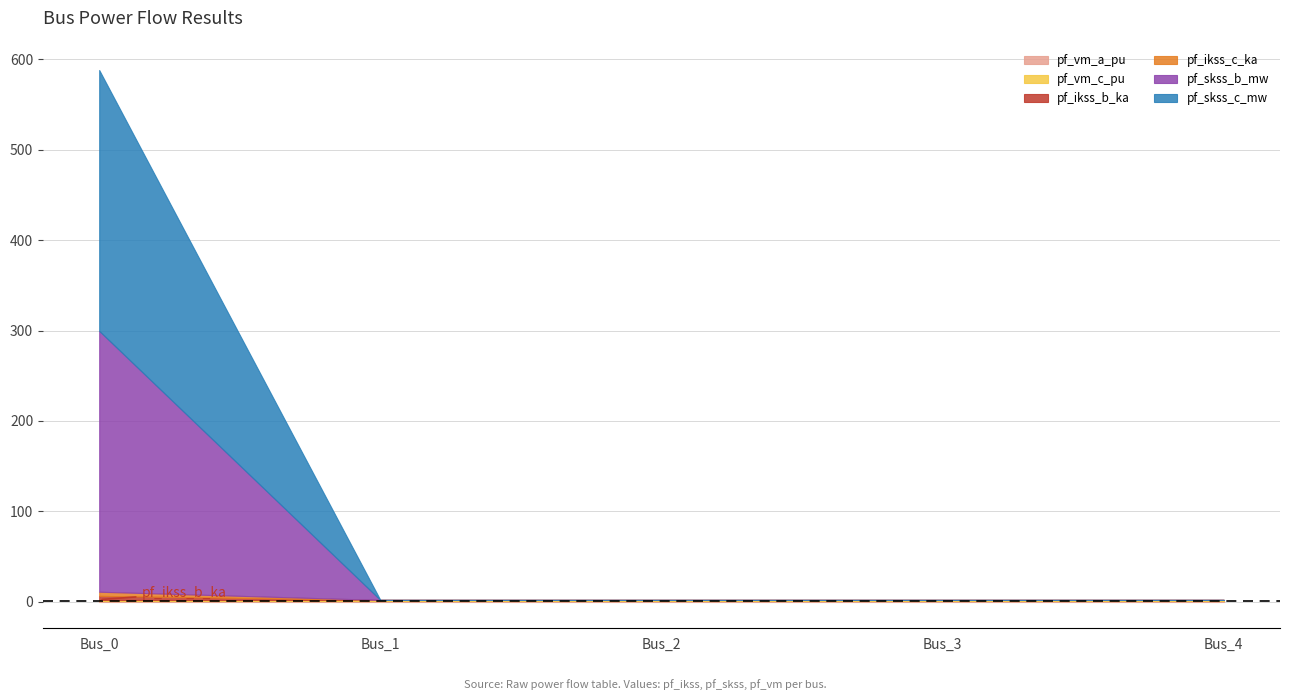

Where do pf_ikss_b_ka and pf_vm_c_pu first cross each other?

Bus_0 and Bus_1